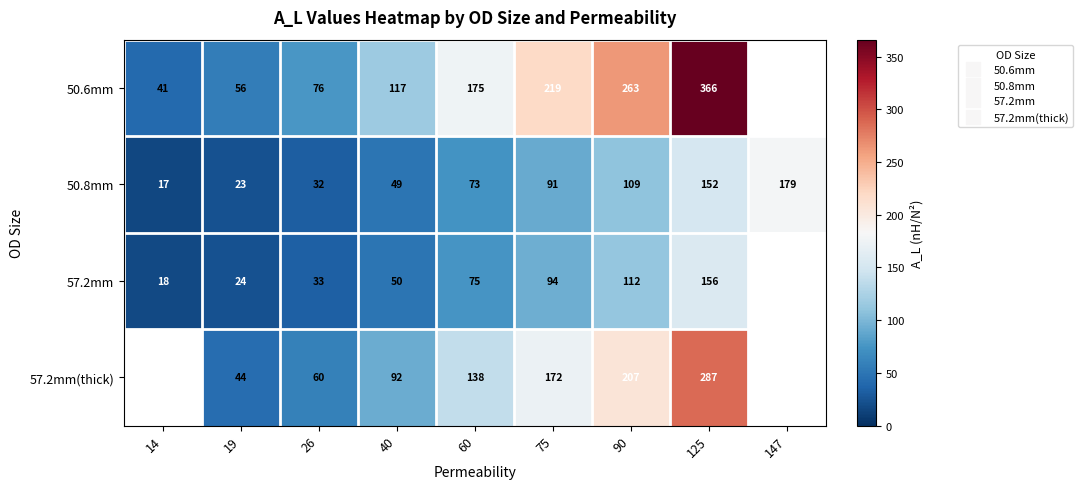

Which series changed the most between 125 and 147?

50.8mm